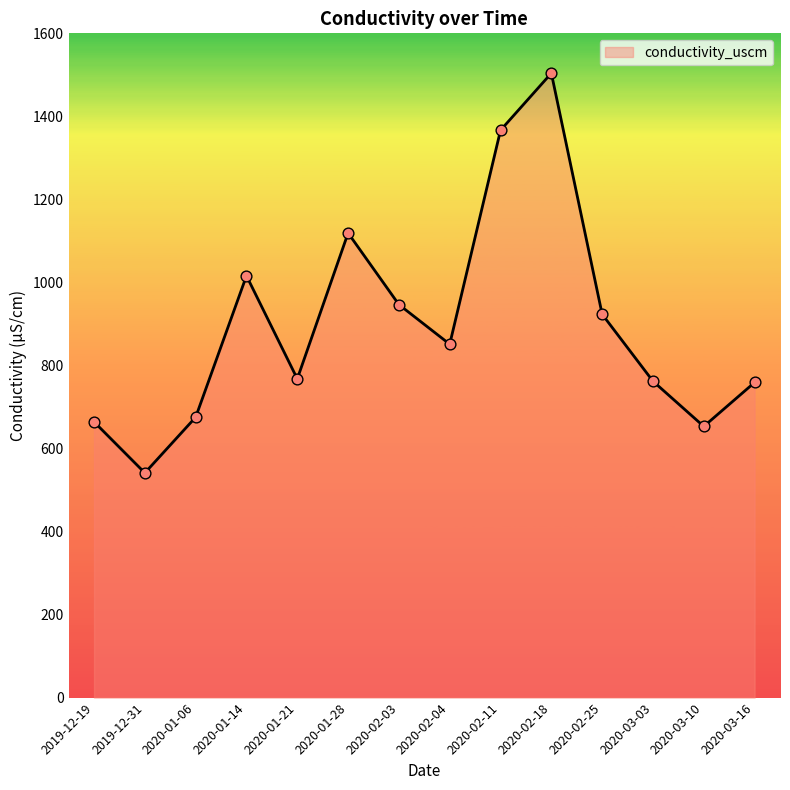

What is the change in value from 2020-02-18 to 2020-02-25?

-580.7